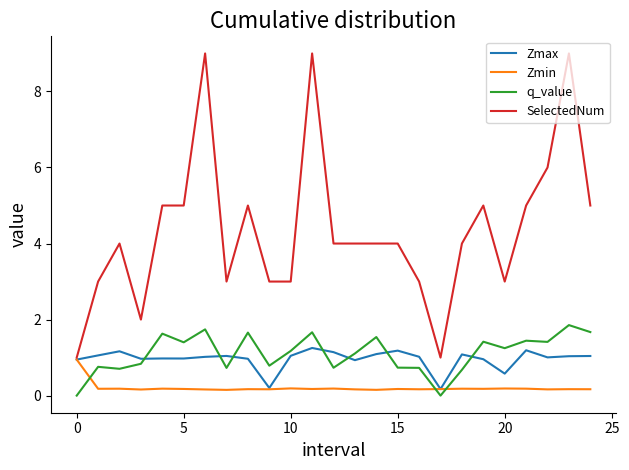

True or false: SelectedNum and q_value cross at least once.

False